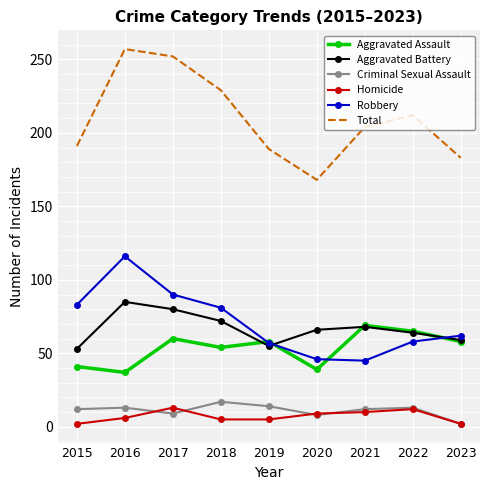

True or false: Total has a value of 189 at 2019.

True